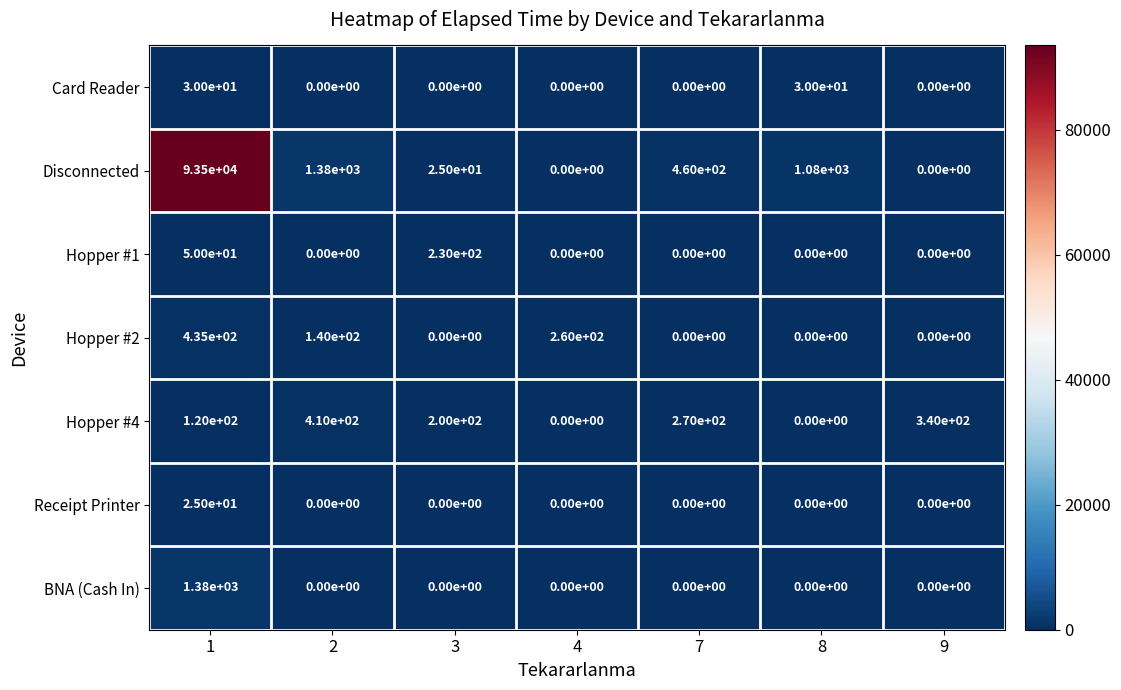

What is the difference between the highest and lowest values at 8?

1080